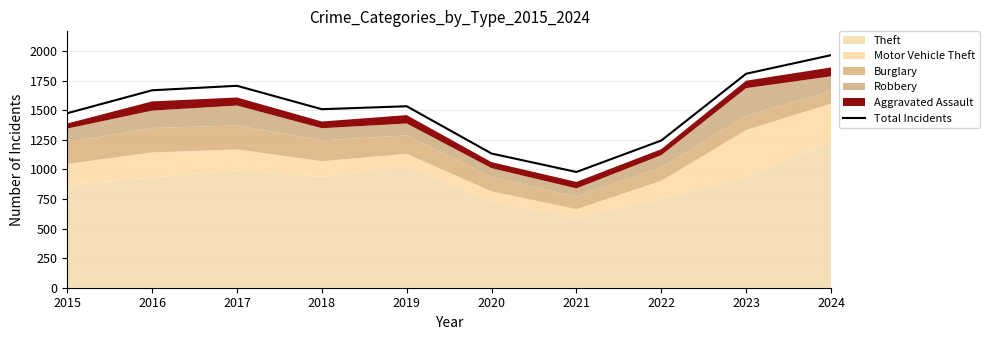

True or false: there are more than 1 points higher than both neighbors.

True